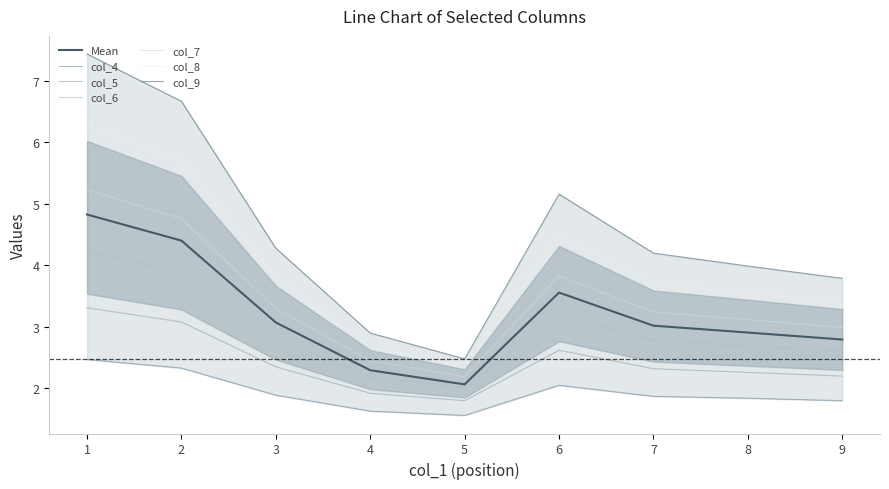

At 5, list the series in order from largest to smallest.

col_9, col_8, col_7, col_6, col_5, col_4